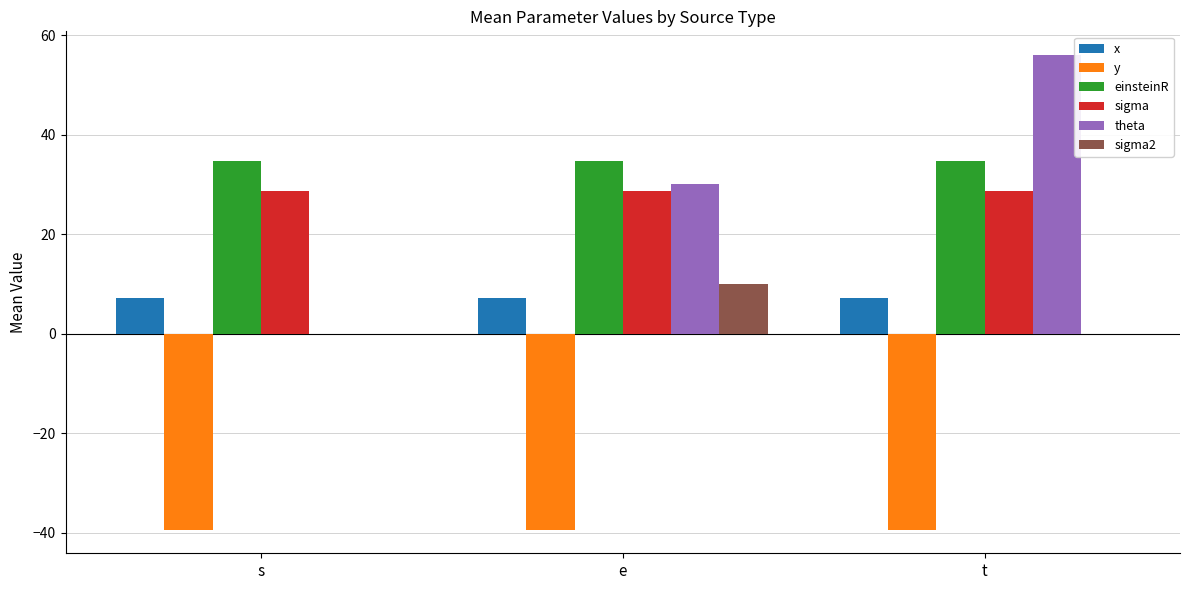

Which series changed the most between s and t?

theta